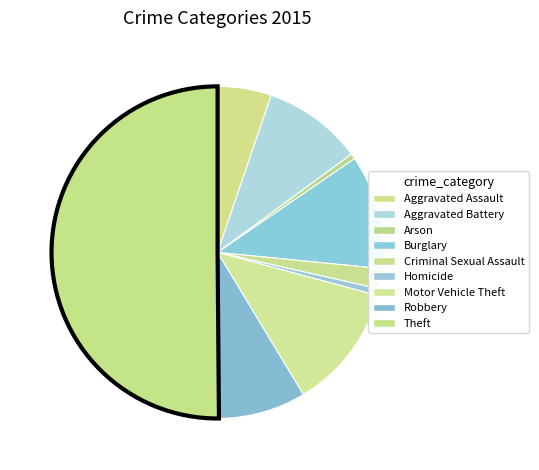

How many segments does this pie chart have?

9